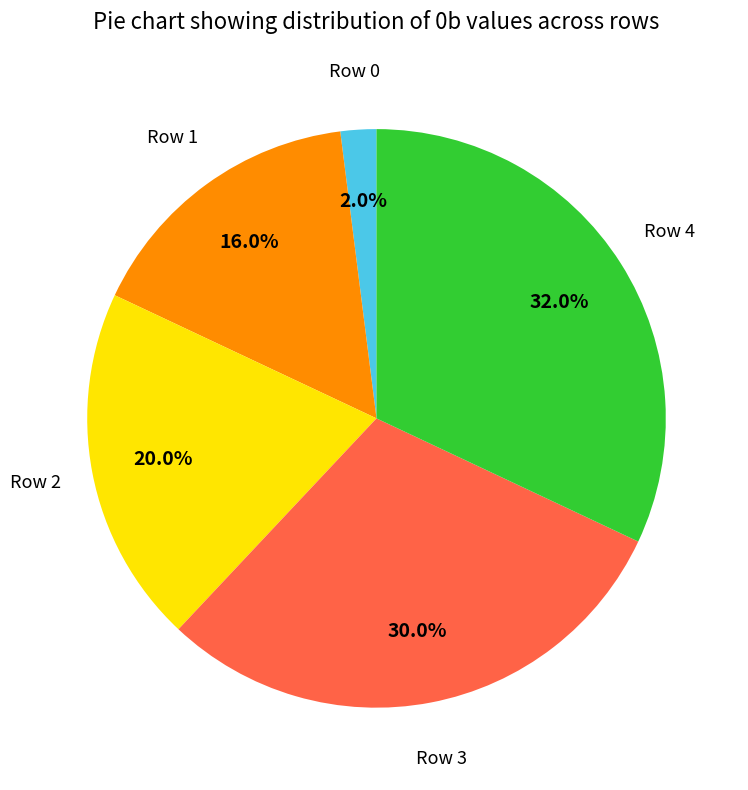

Which has a higher value, Row 2 or Row 4?

Row 4